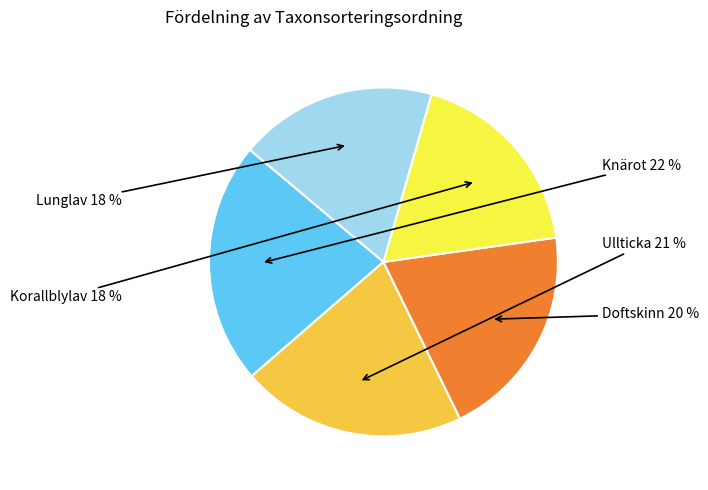

How many slices are in this pie chart?

5